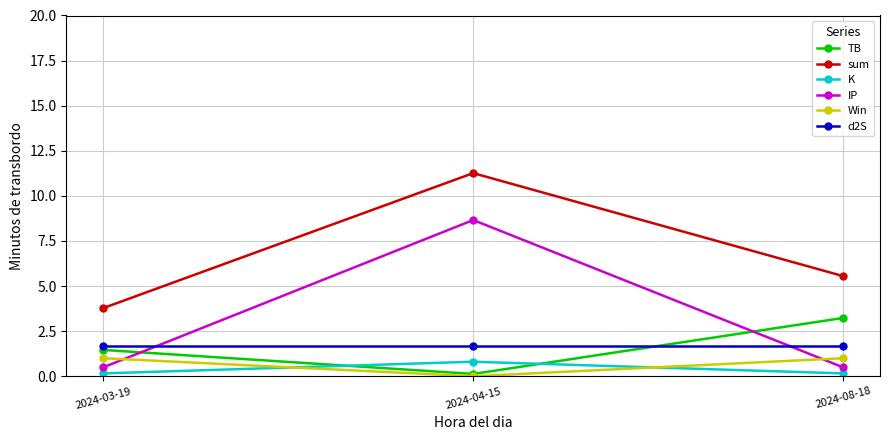

What is the sum of all Win values?

2.0